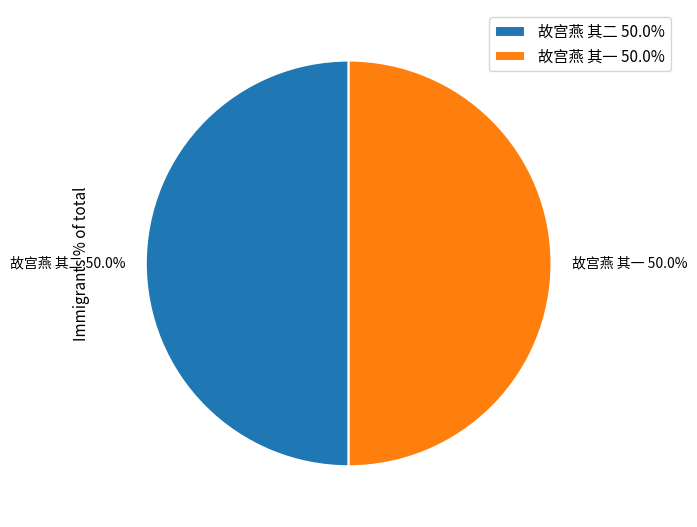

What portion of the pie excludes 故宫燕 其二 50.0%?

50.0%